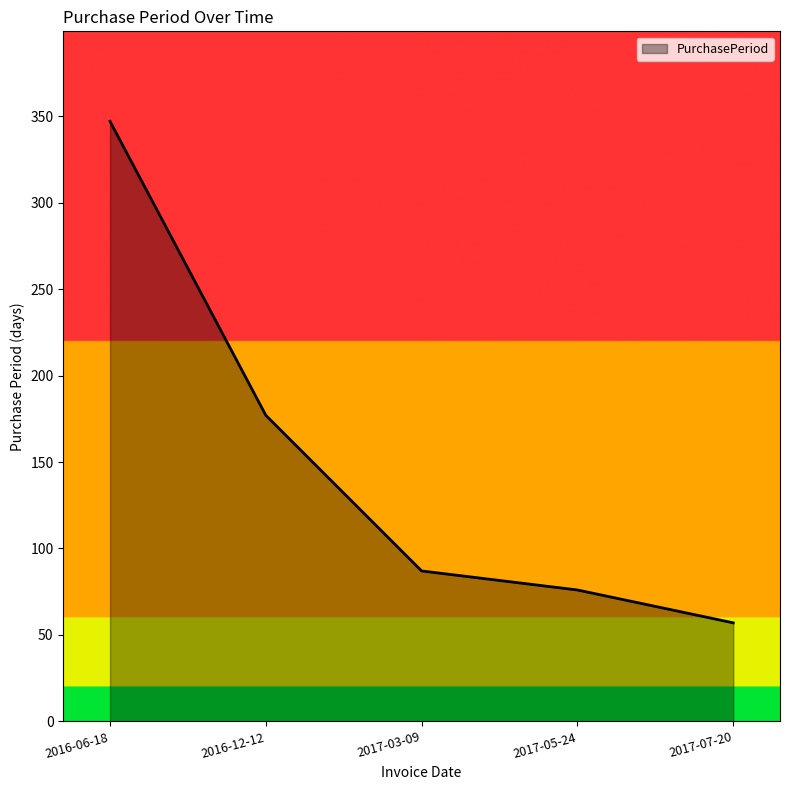

Reading left to right, what are all the values shown in this chart?

347	177	87	76	57